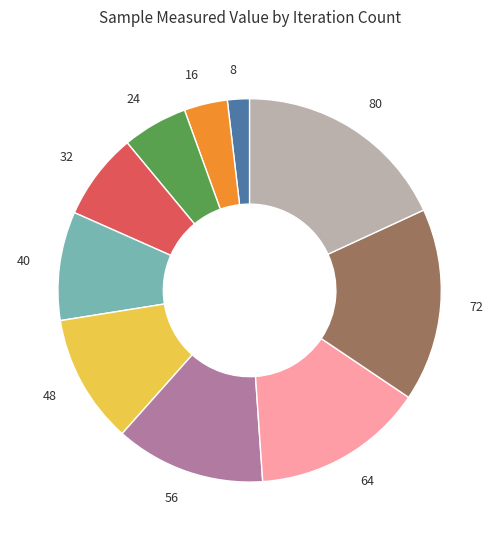

Is it true that 72 is 3% of the pie?

False